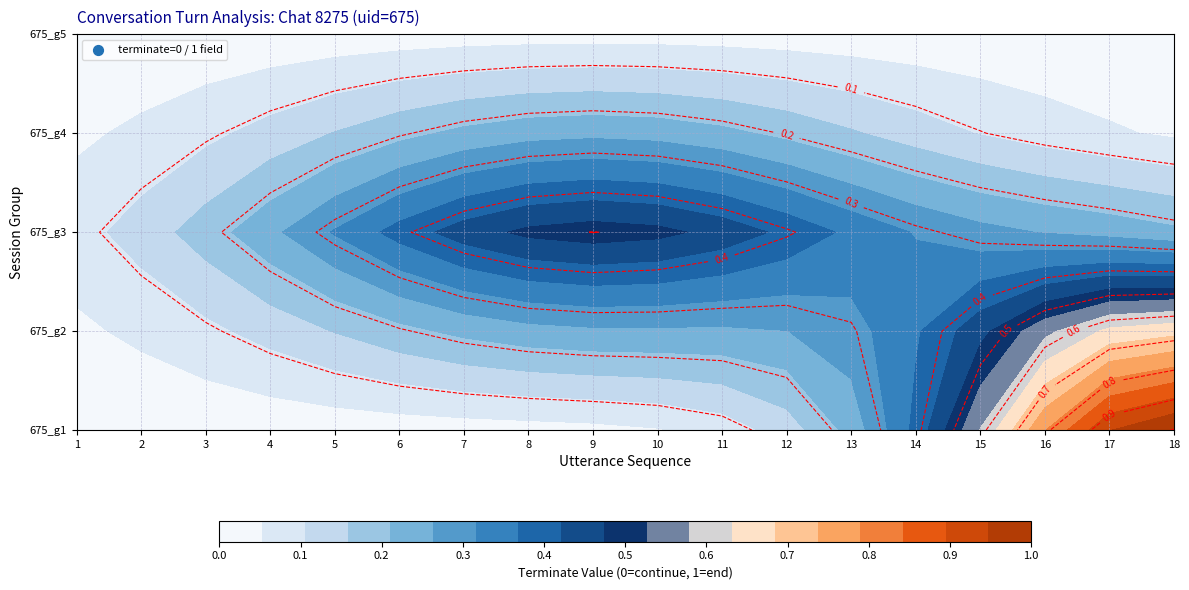

At which category is the sum across all series the highest?

17